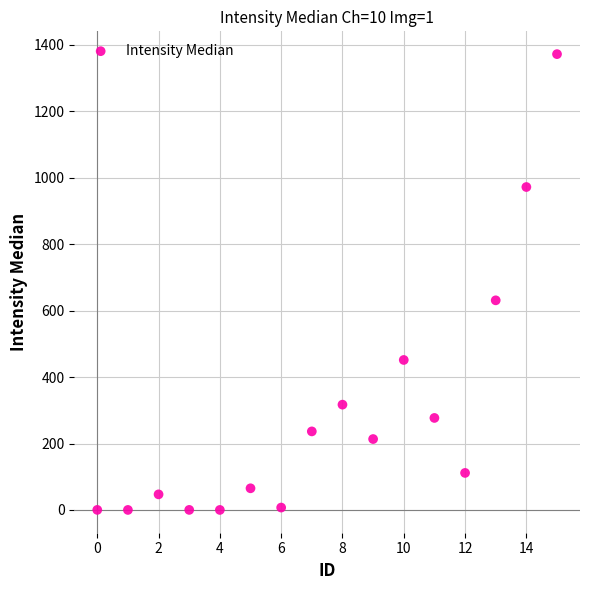

What Y value in the scatter plot is closest to 686?

631.0